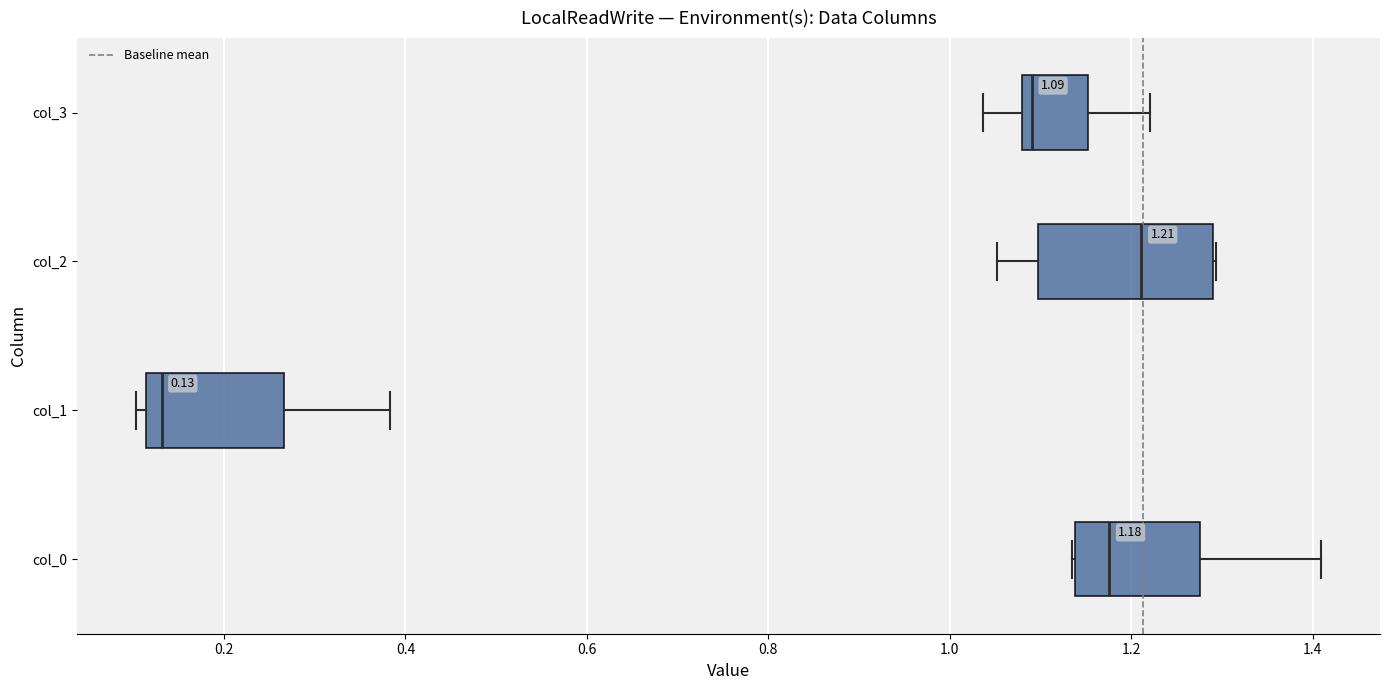

Which box's median line is the furthest to the left?

col_1